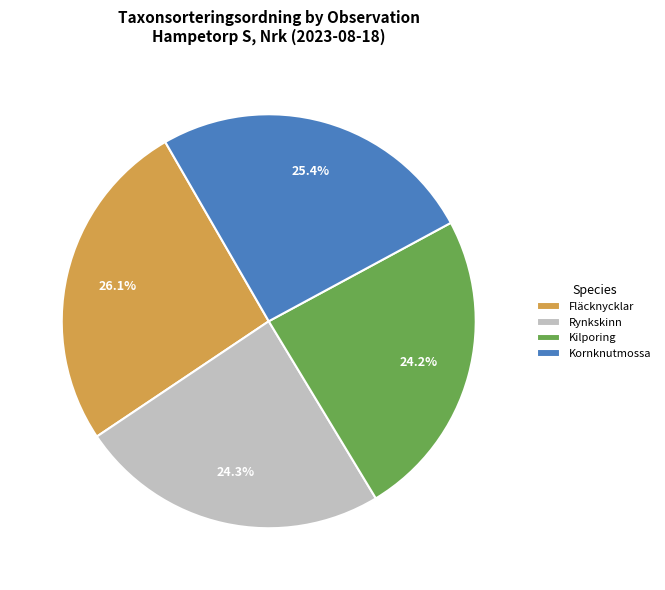

What is the ratio of the value at Kilporing to the value at Fläcknycklar?

0.9